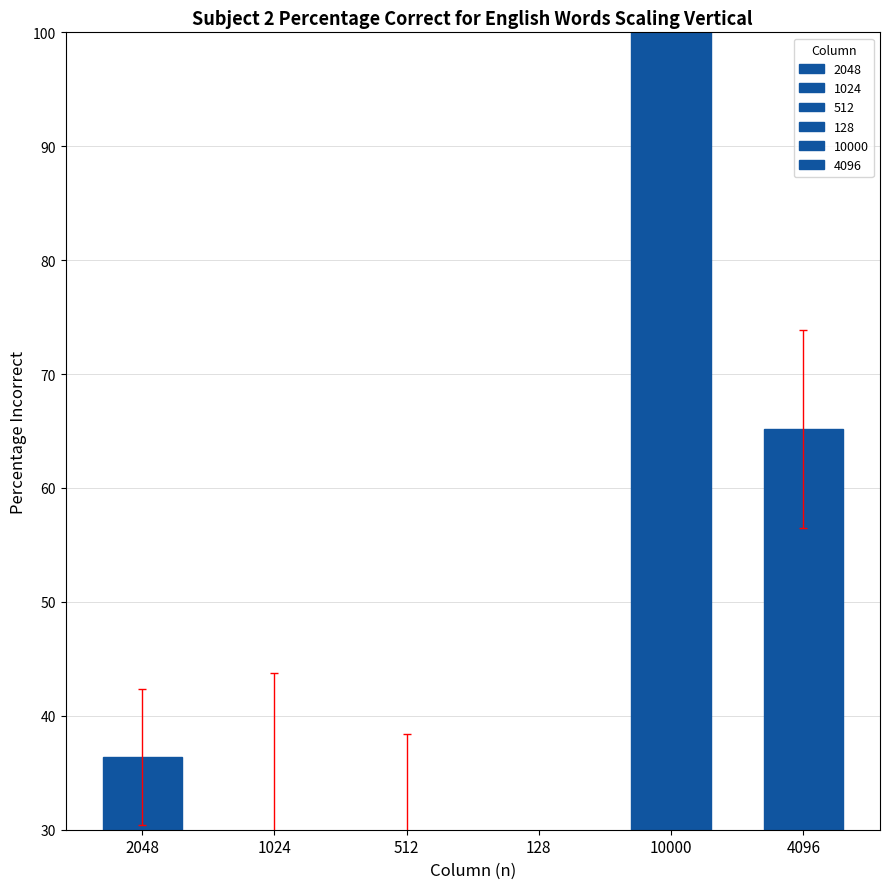

What are all the series names shown in the legend?

2048, 1024, 512, 128, 10000, 4096